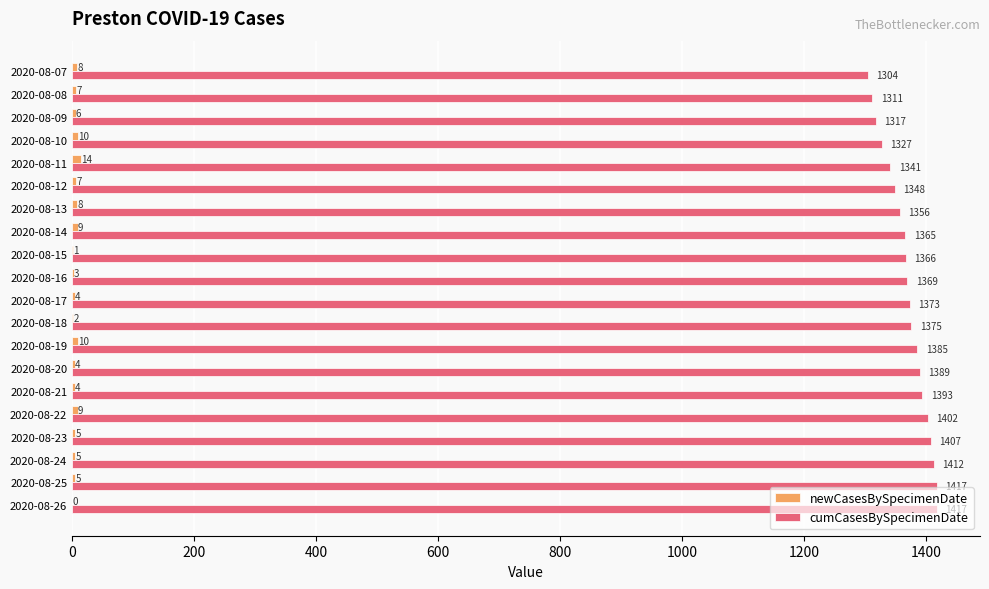

Between 2020-08-25 and 2020-08-16, which series saw the biggest shift?

cumCasesBySpecimenDate